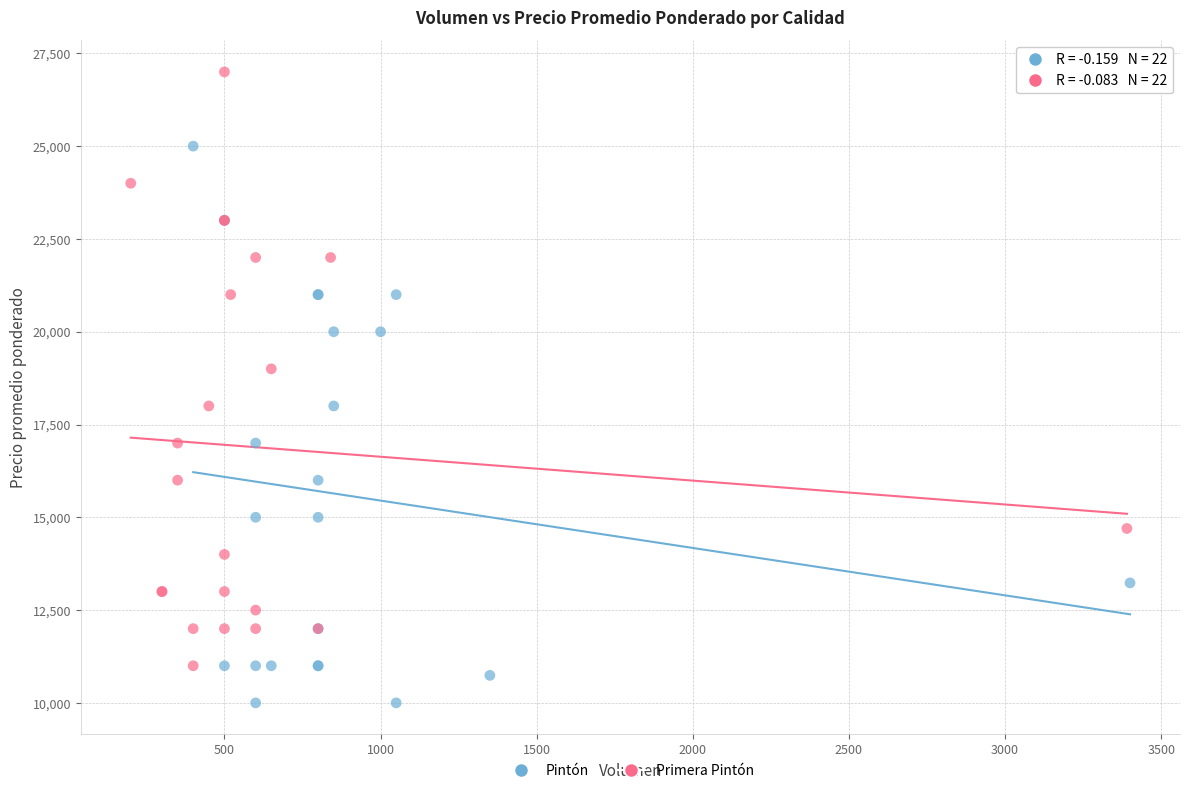

Which series contains the highest Y value?

Primera Pintón